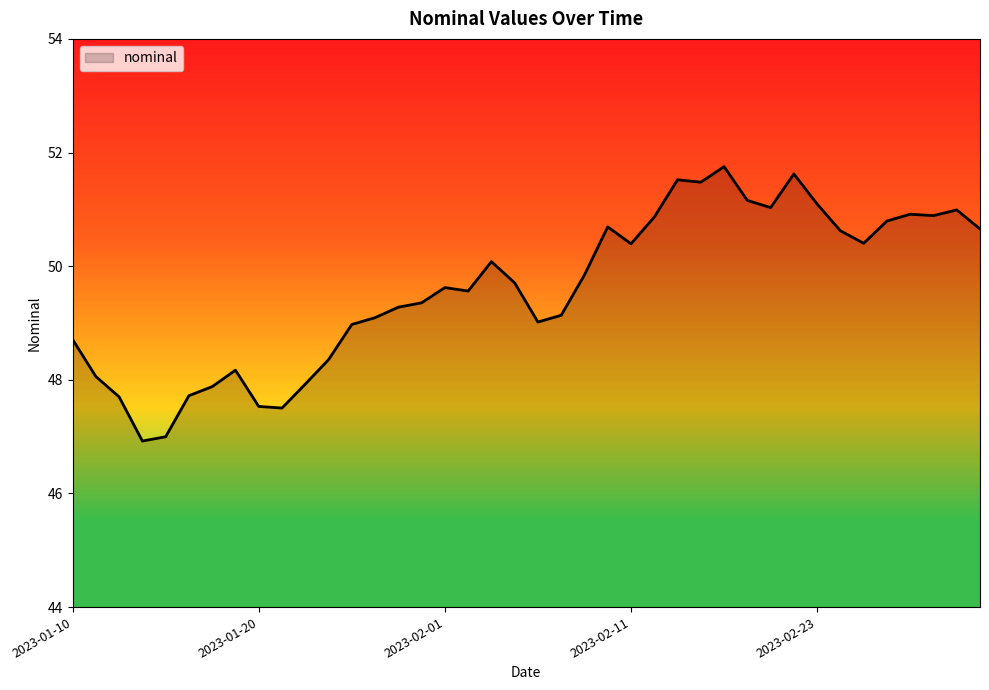

What is the minimum value shown in the chart?

46.9